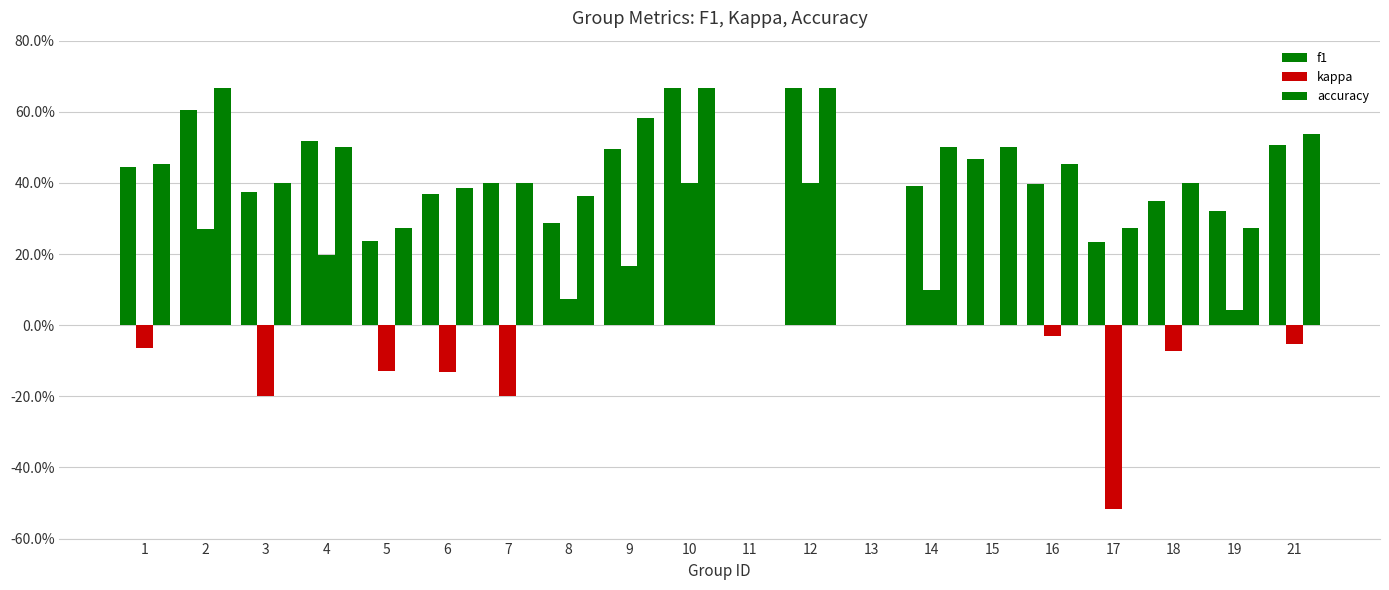

Are the bars horizontal?

No